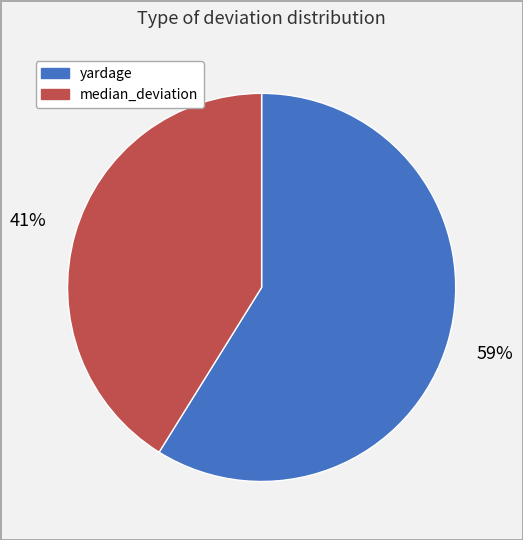

True or false: median_deviation accounts for 41% of the total.

True